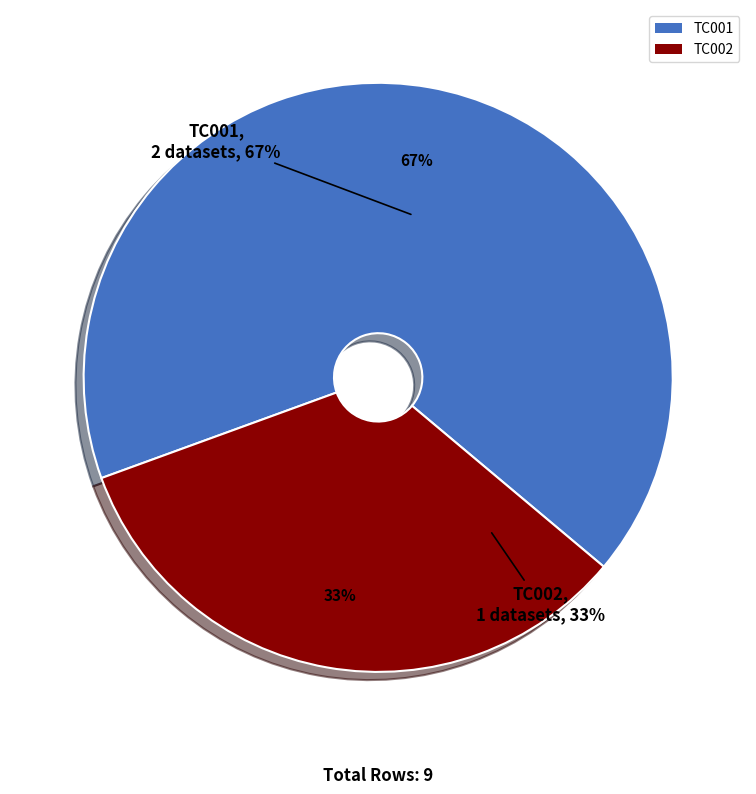

How many slices are in this pie chart?

2